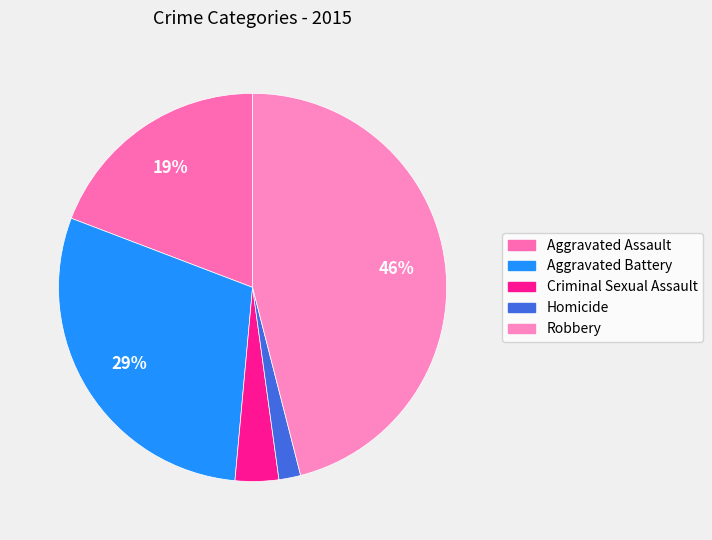

How many slices are in this pie chart?

5